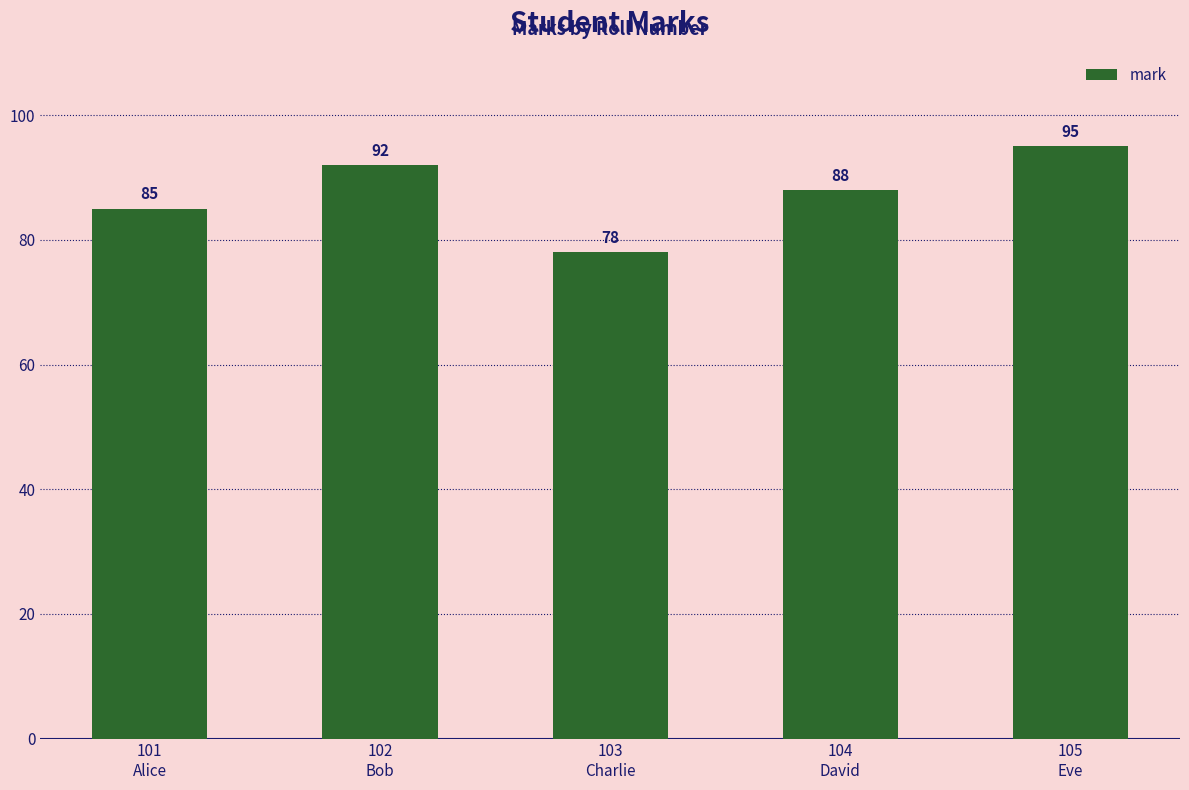

How many categories are shown in the chart?

5